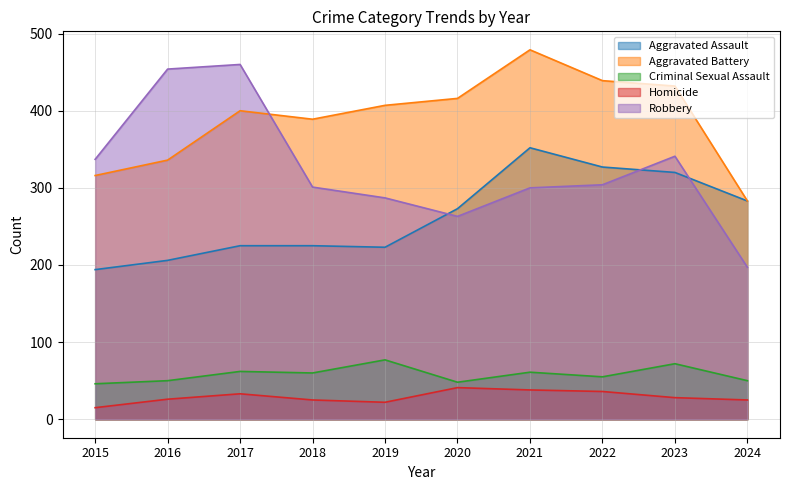

What is the sum of all Robbery values?

3244